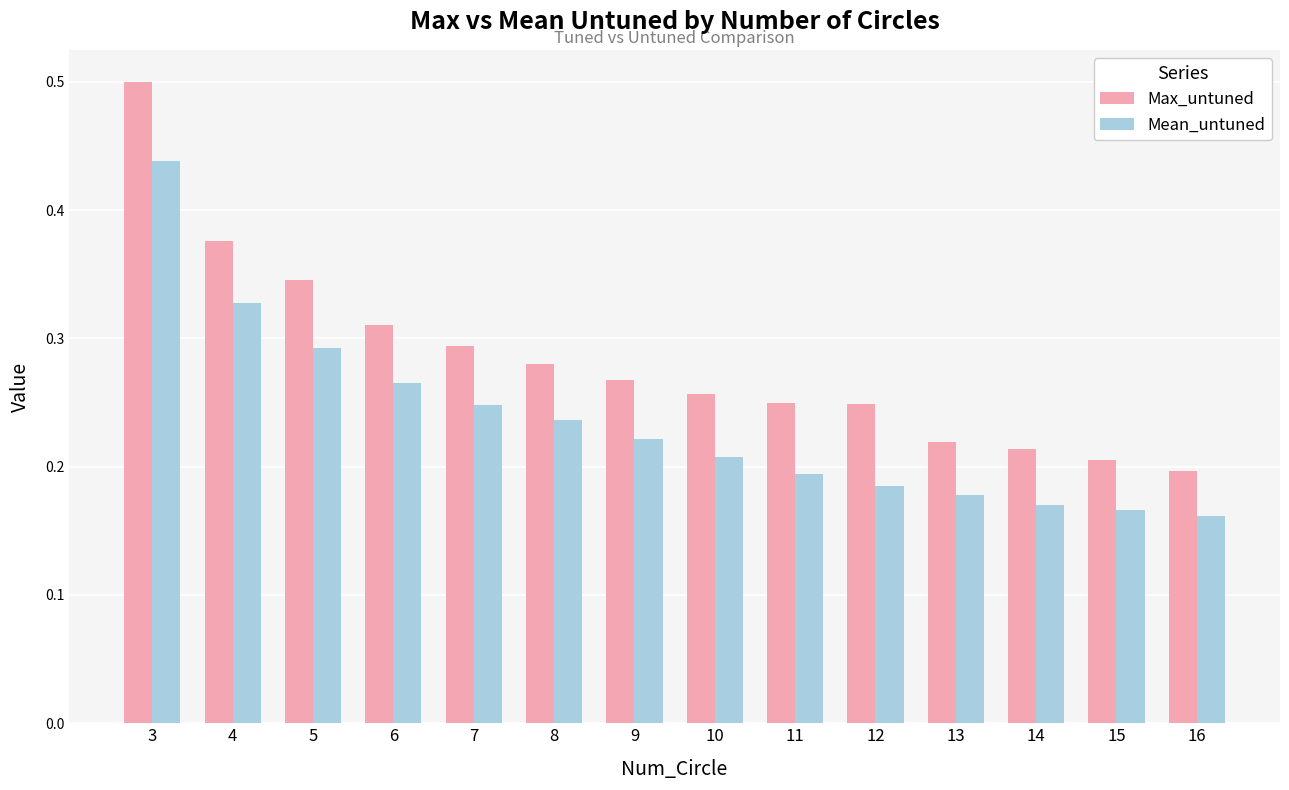

Which label corresponds to the largest value in the chart?

3